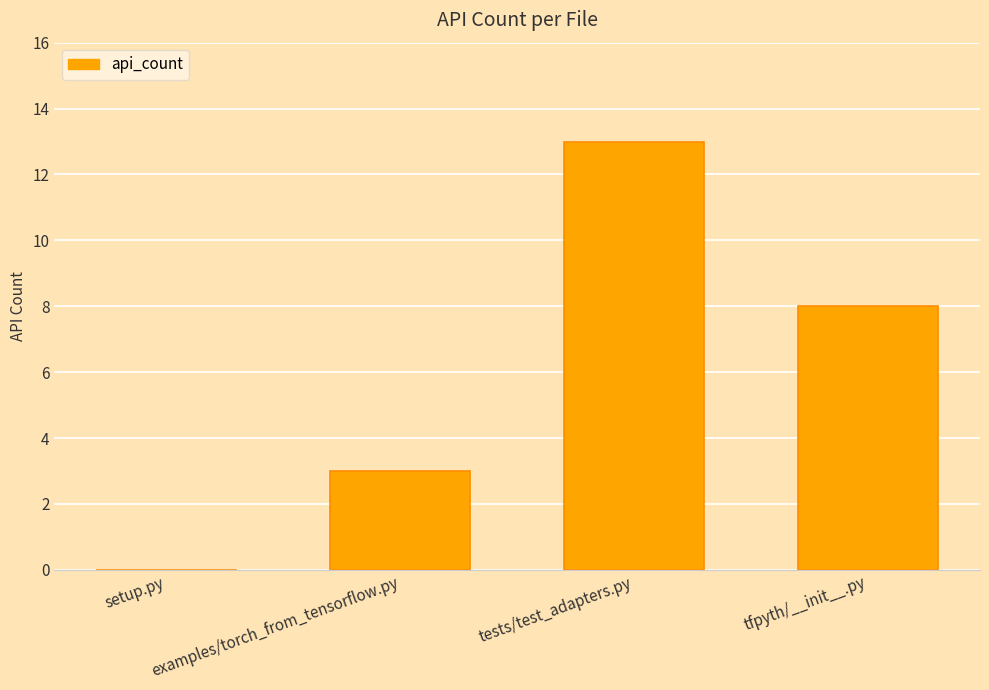

The chart shows a value of 14 at tfpyth/__init__.py. True or false?

False